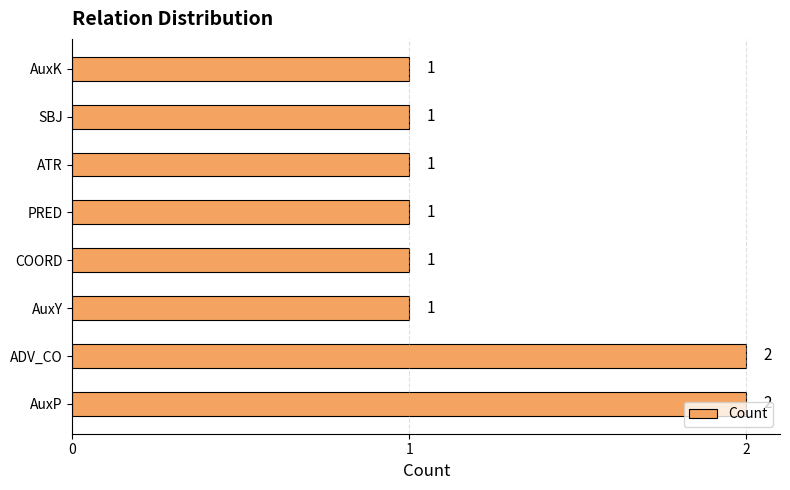

What is the ratio of the value at AuxY to the value at SBJ?

1.0